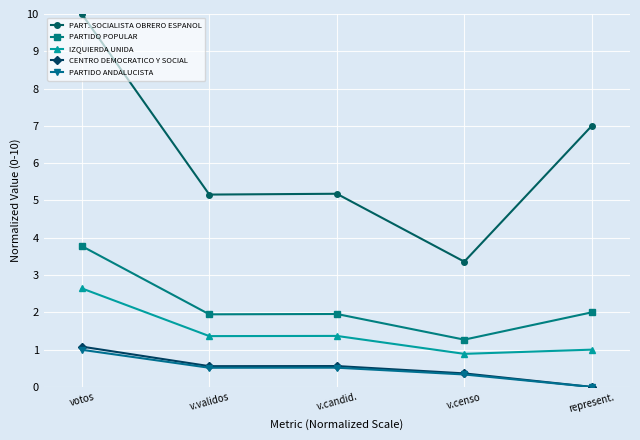

The IZQUIERDA UNIDA series shows 1.0 at represent.. True or false?

True